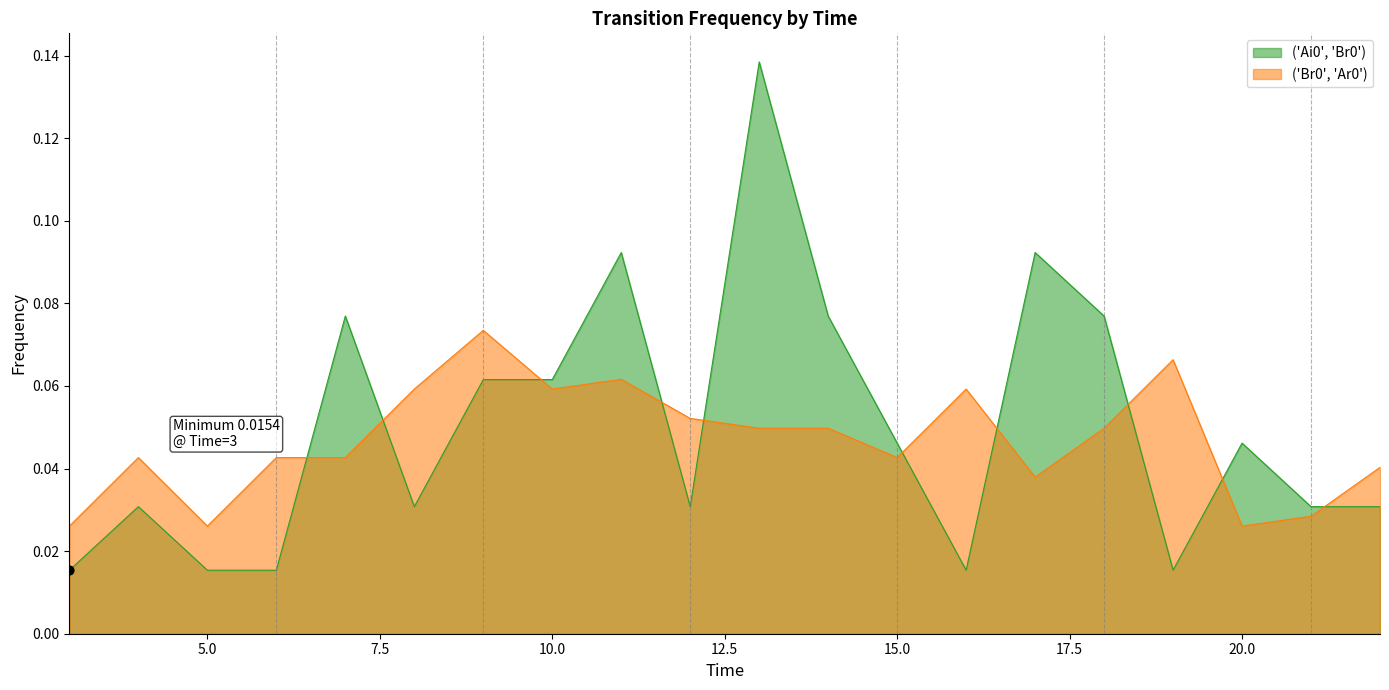

Which series has the largest total across all categories?

('Ai0', 'Br0')